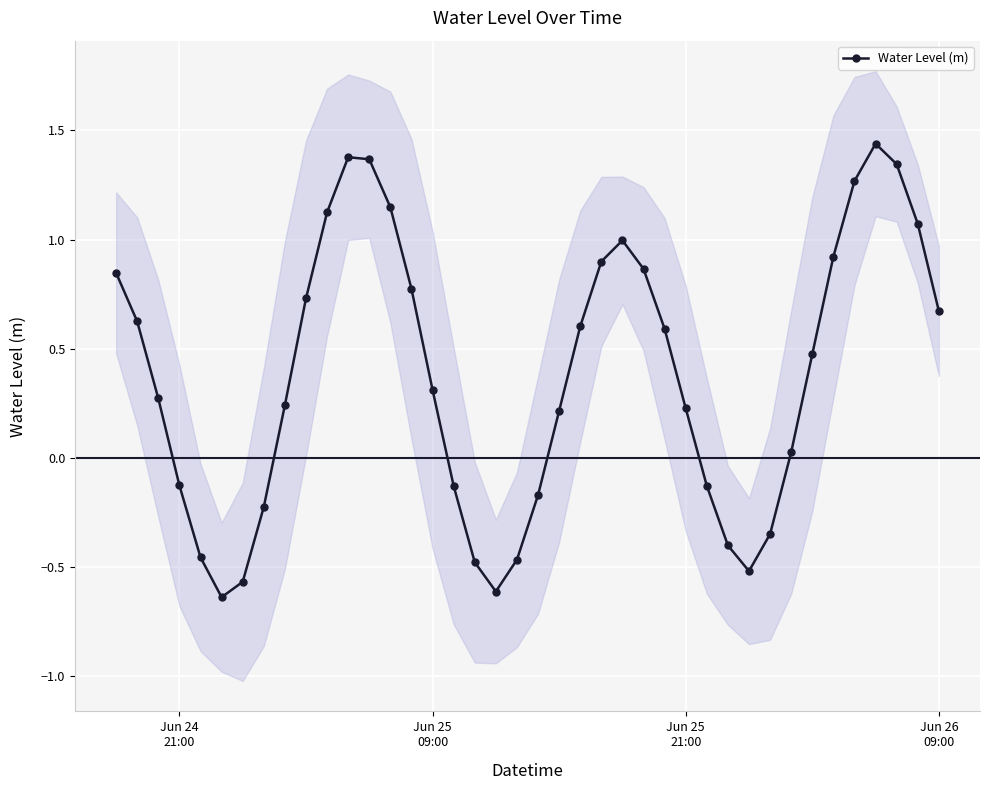

In Water Level (m), how many points are higher than both neighbors (excluding endpoints)?

3